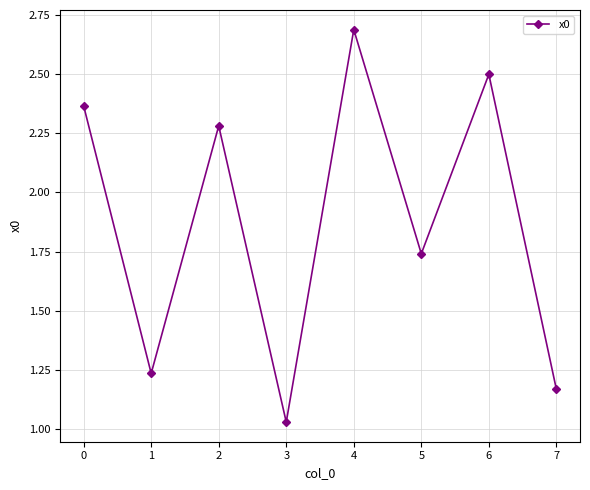

The chart shows a value of 3.1 at 0. True or false?

False